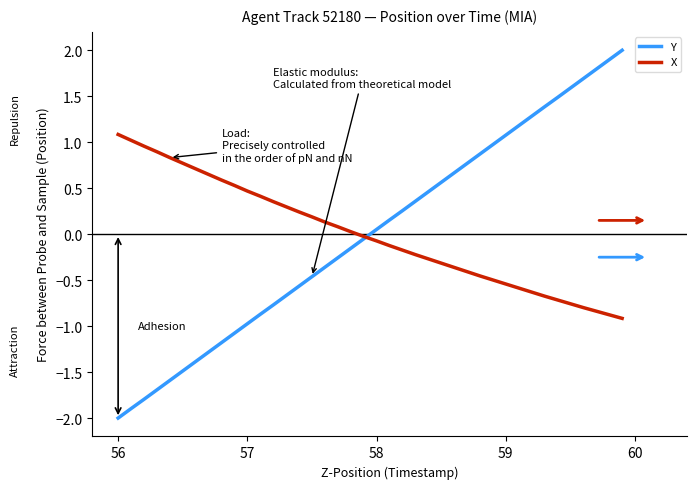

Which series has the largest range (max minus min)?

Y